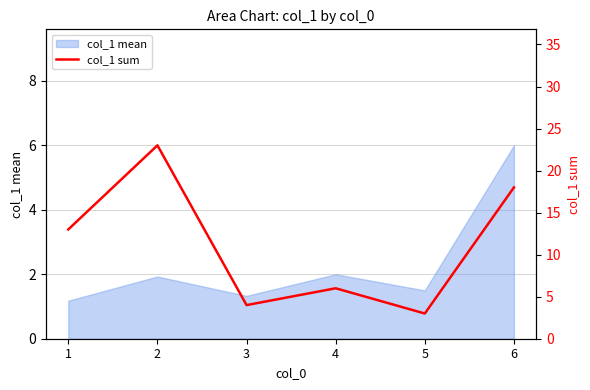

How many interior local peaks (higher than both neighbors) does the data have?

2